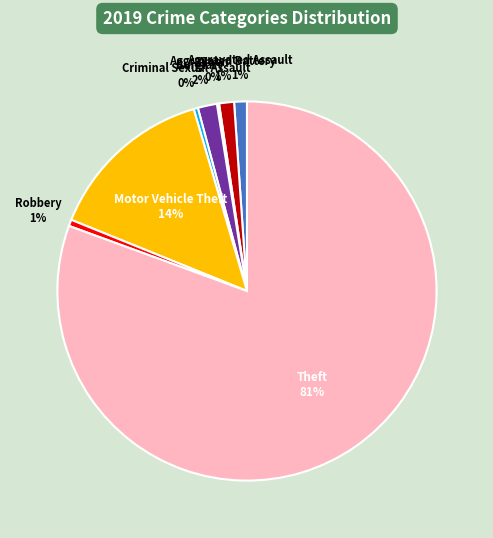

Does any single category account for the majority?

Yes